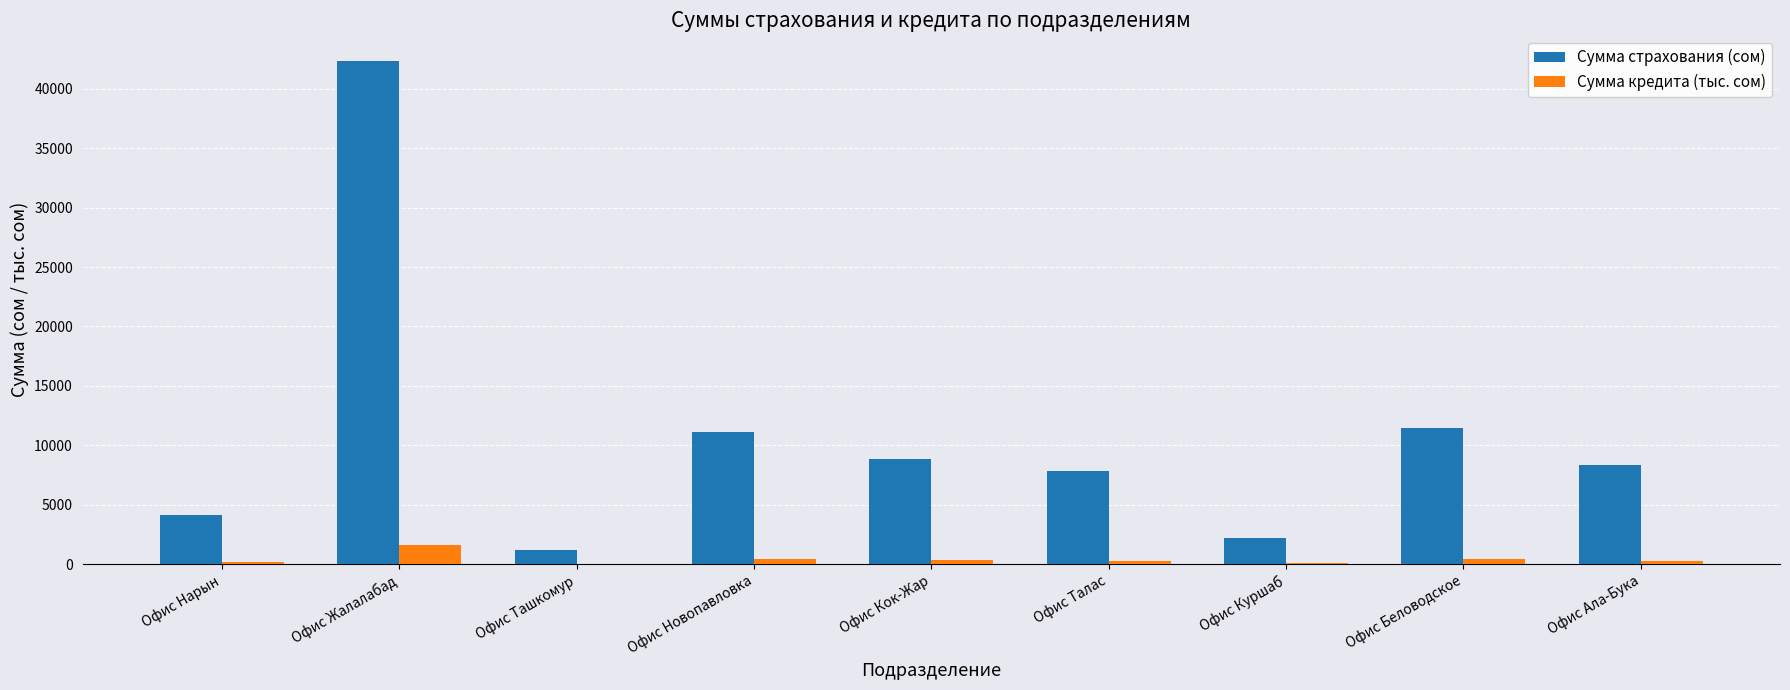

What is the sum of all Сумма кредита (тыс. сом) values?

3602.9